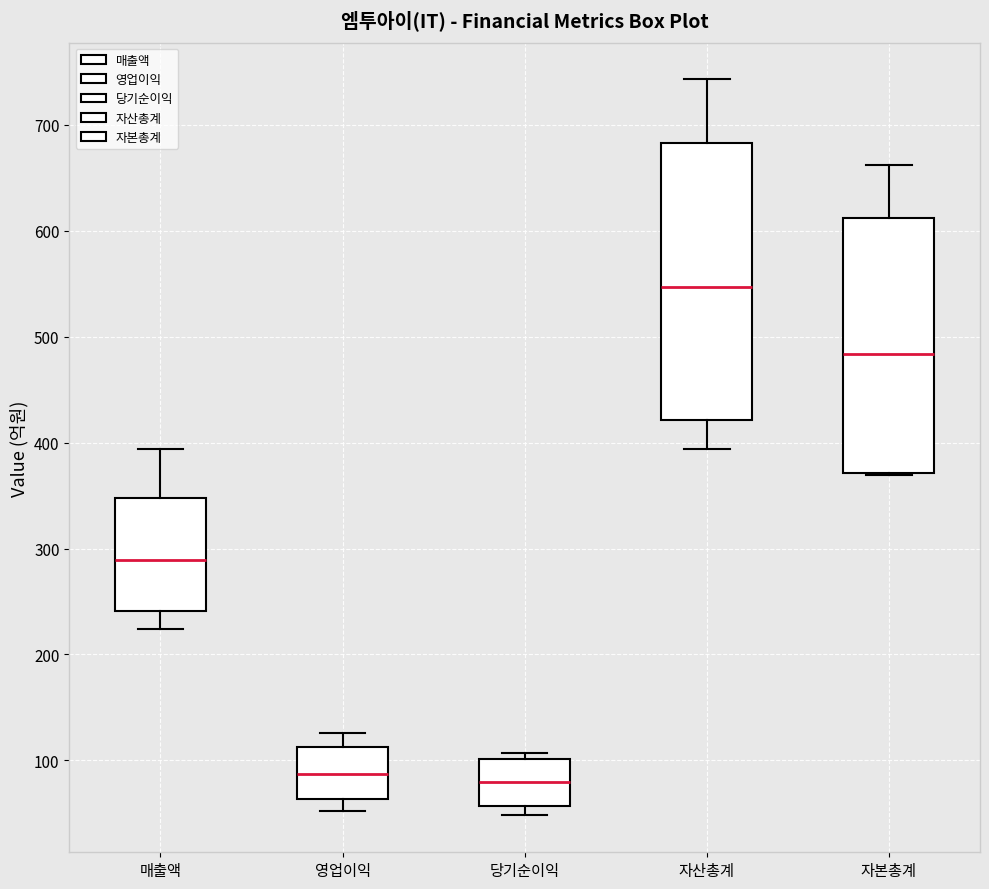

Reading left to right, transcribe this box plot: for each box, give where its median line is, the range the box spans, and where its two whiskers end, as read against the y-axis. The values are not printed on the chart, so give them approximately, as read against the axis.

매출액: median 290, box 240 to 350, whiskers 220 to 390
영업이익: median 90, box 60 to 110, whiskers 50 to 130
당기순이익: median 80, box 60 to 100, whiskers 50 to 110
자산총계: median 550, box 420 to 680, whiskers 390 to 740
자본총계: median 480, box 370 to 610, whiskers 370 to 660